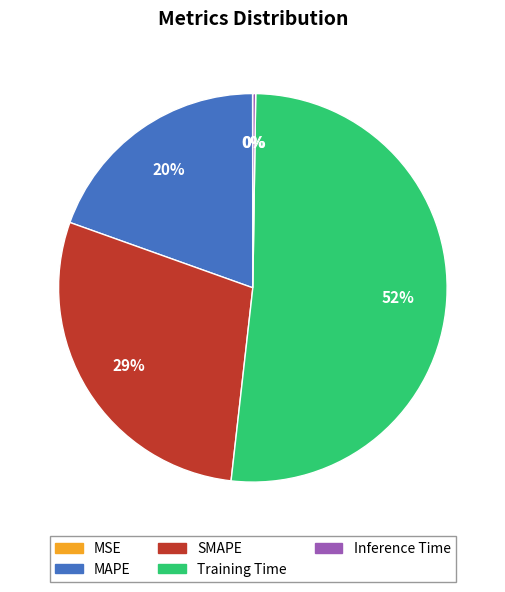

Which category has the biggest portion of the pie?

Training Time